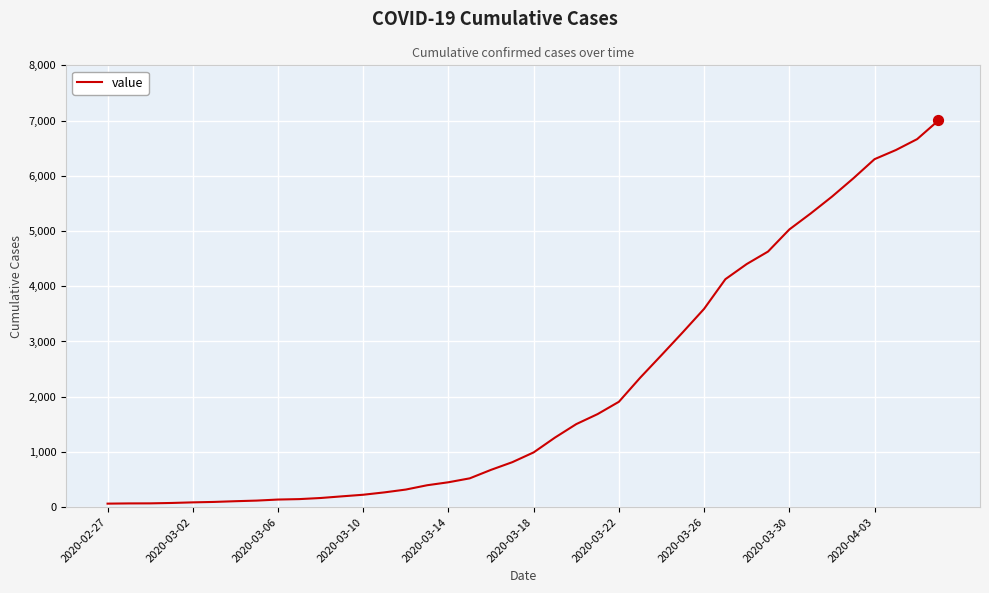

What is the difference between the maximum and minimum values?

6938